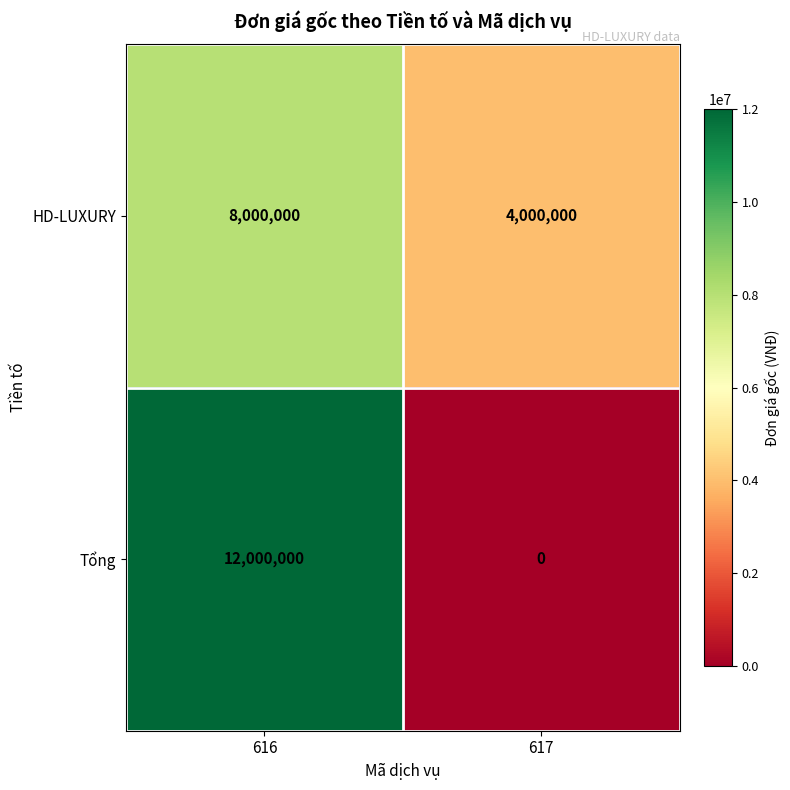

What is the sum of the HD-LUXURY values at 616 and 617?

12000000